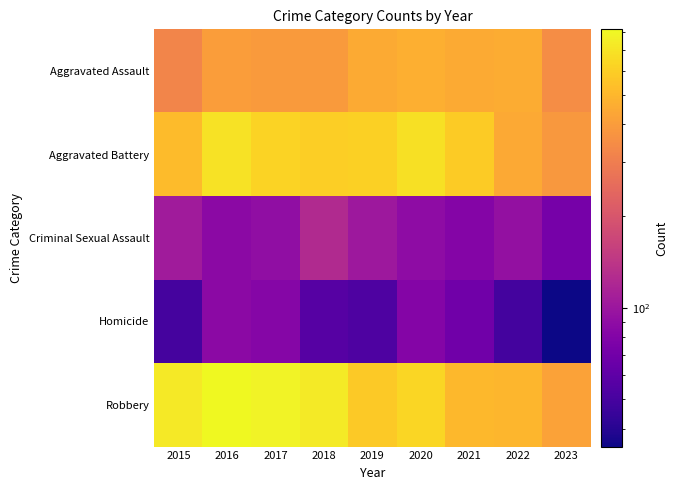

How many data points does each series have?

9